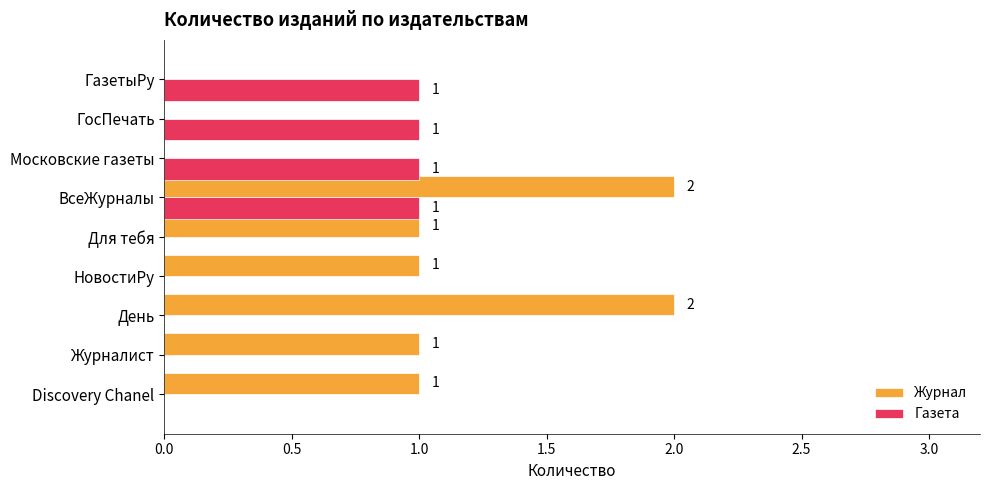

How many Газета values are between 0 and 1?

9